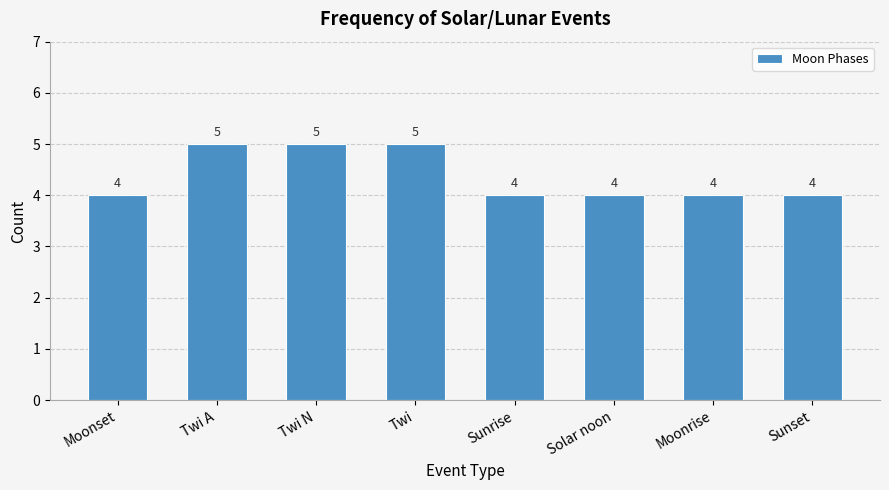

What is the smallest value displayed?

4